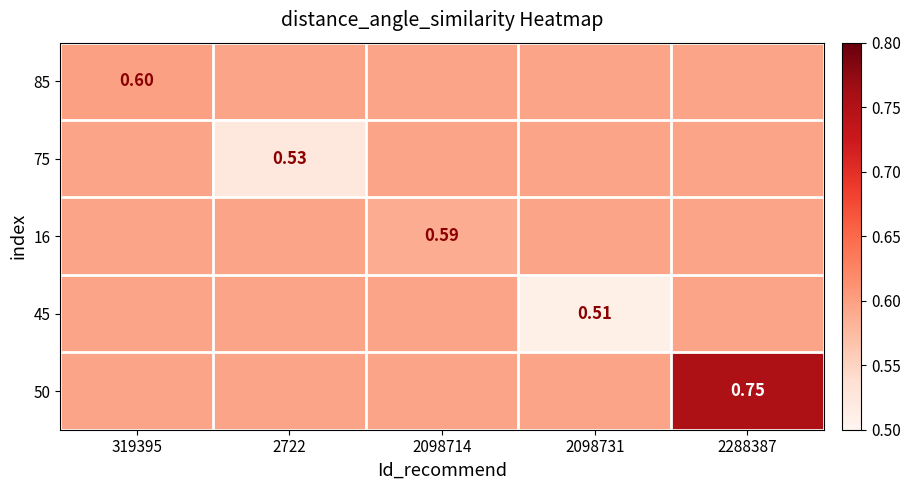

Is the value of 85 at 2098731 greater than the value of 75 at 2288387?

No